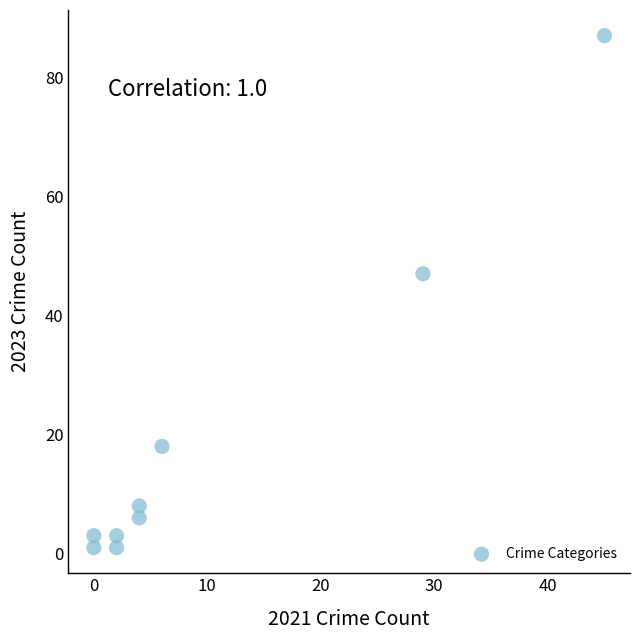

What is the range of X values (max minus min)?

45